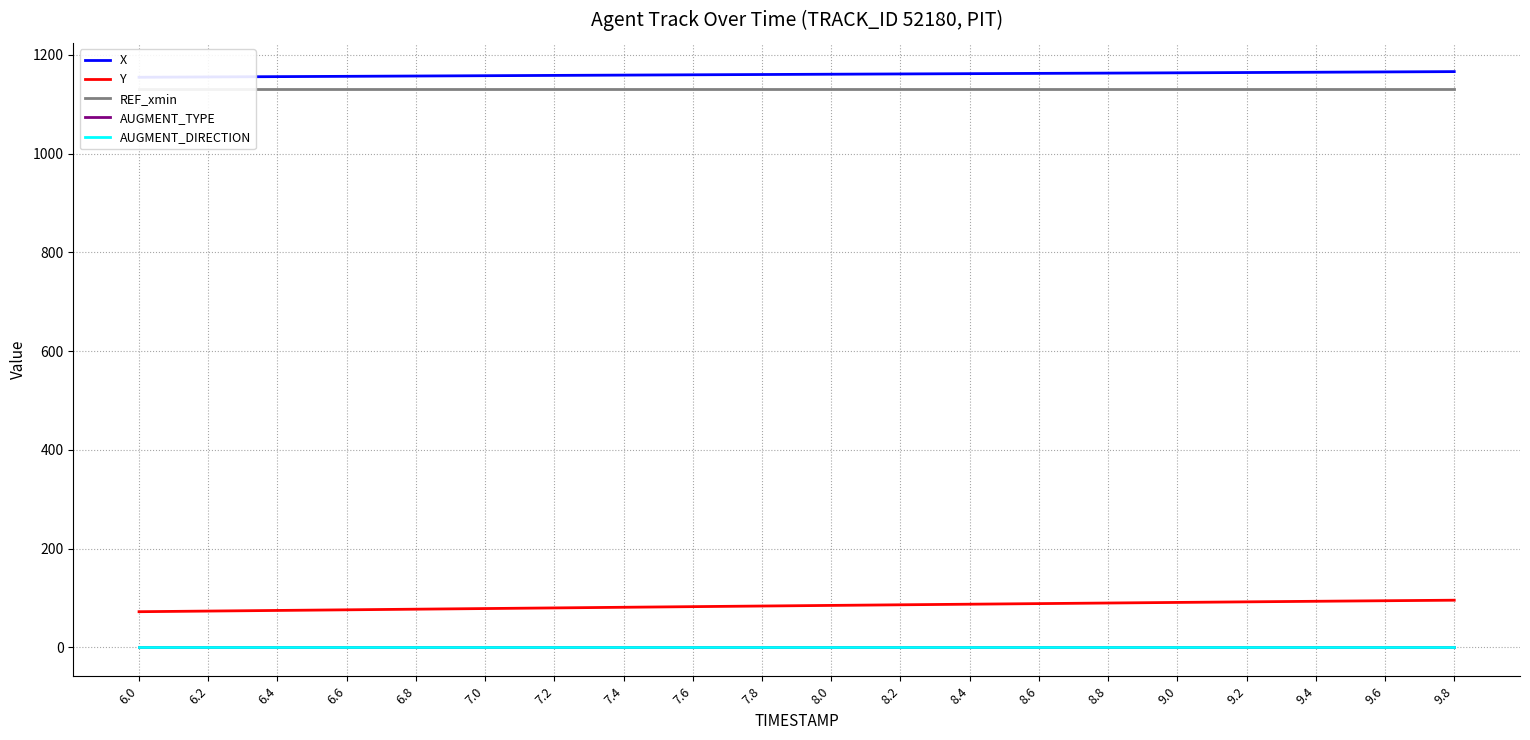

What is the label of the 18th point from the right?

6.4